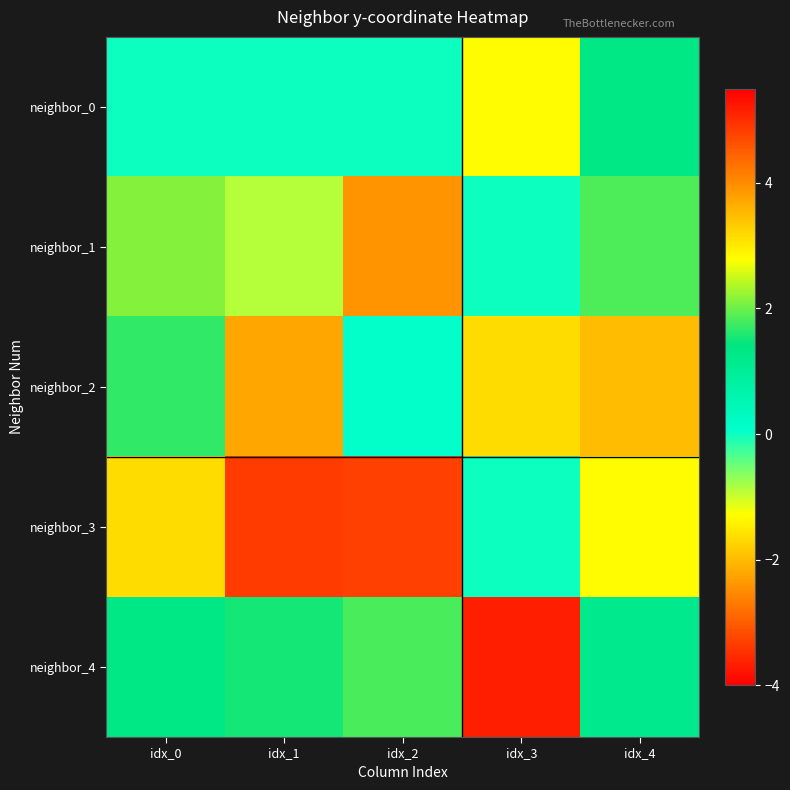

Between idx_2 and idx_4, which series saw the biggest shift?

neighbor_1